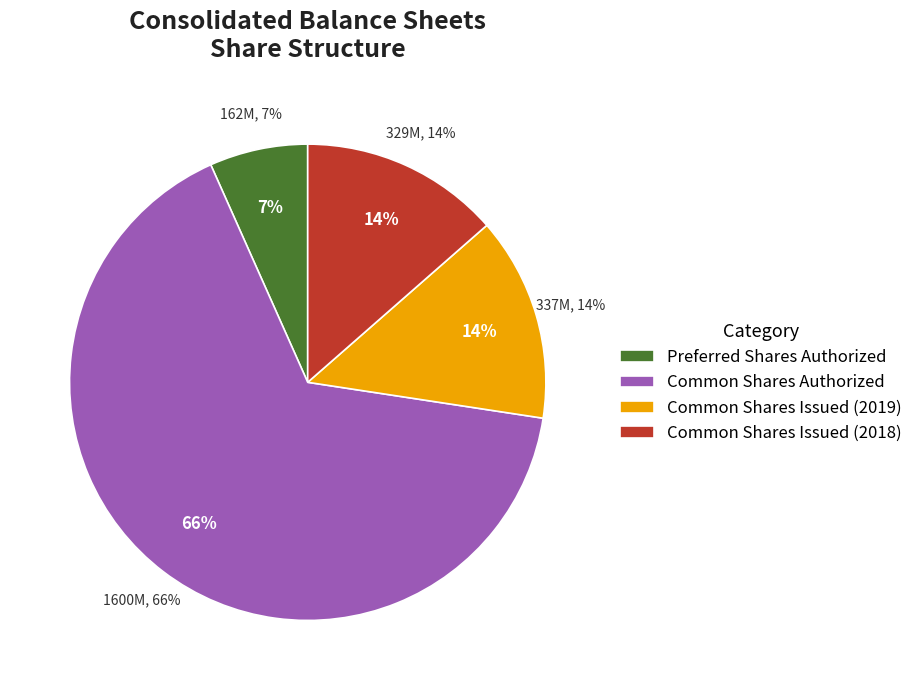

Is it true that Common Shares Authorized is 66% of the pie?

True